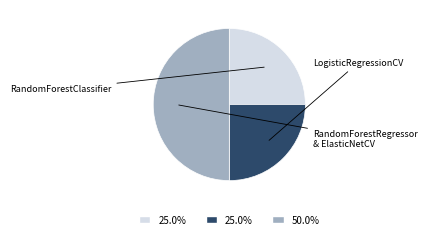

To the nearest percent, what is the difference between the largest and smallest slice percentages?

25%